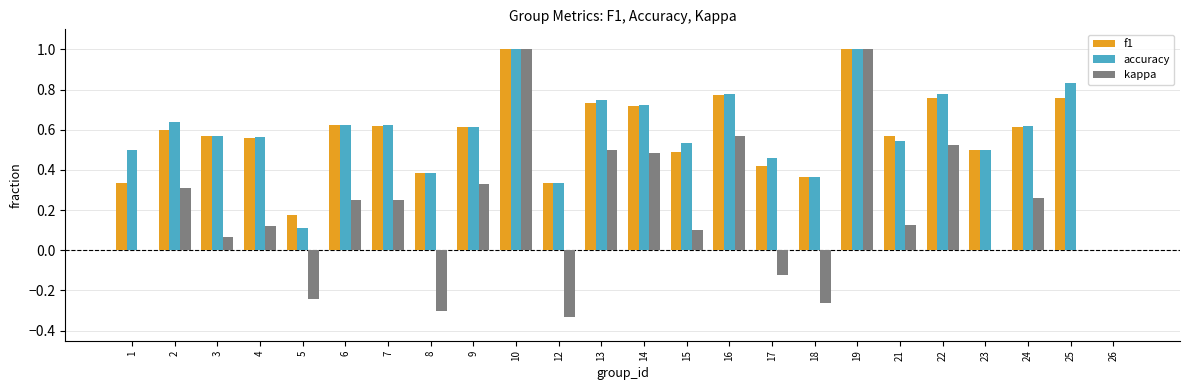

Between 3 and 22, which series saw the biggest shift?

kappa